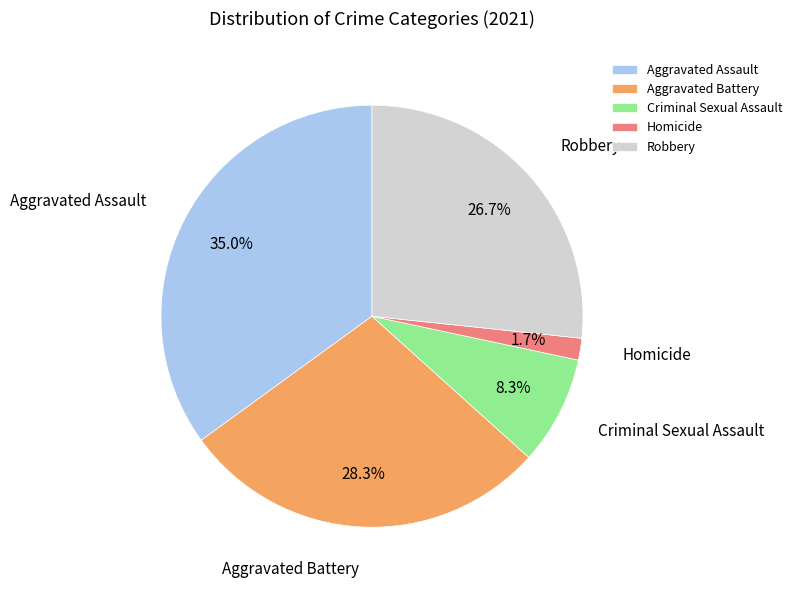

Rank the categories by value from highest to lowest.

Aggravated Assault, Aggravated Battery, Robbery, Criminal Sexual Assault, Homicide